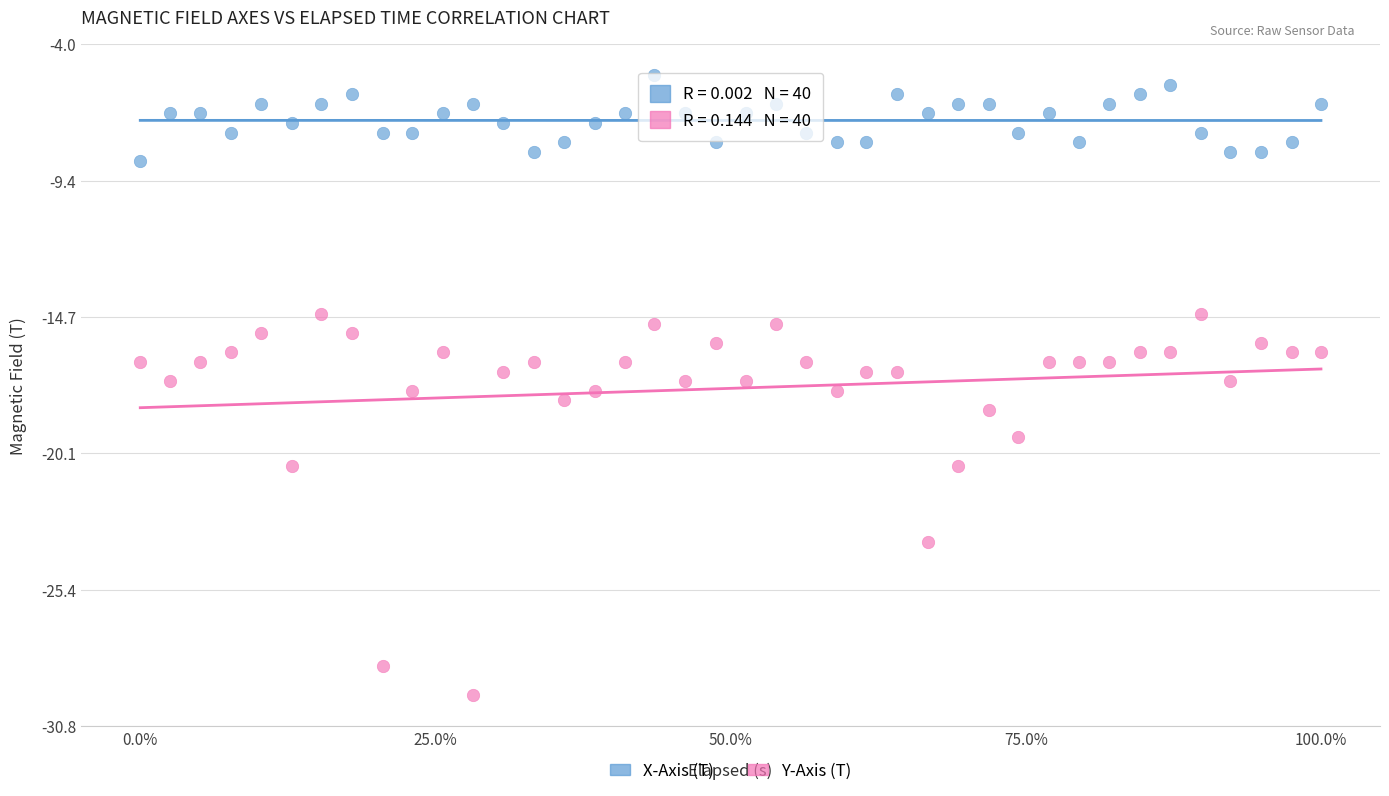

What are all the series names shown in the legend?

X-Axis (T), Y-Axis (T)